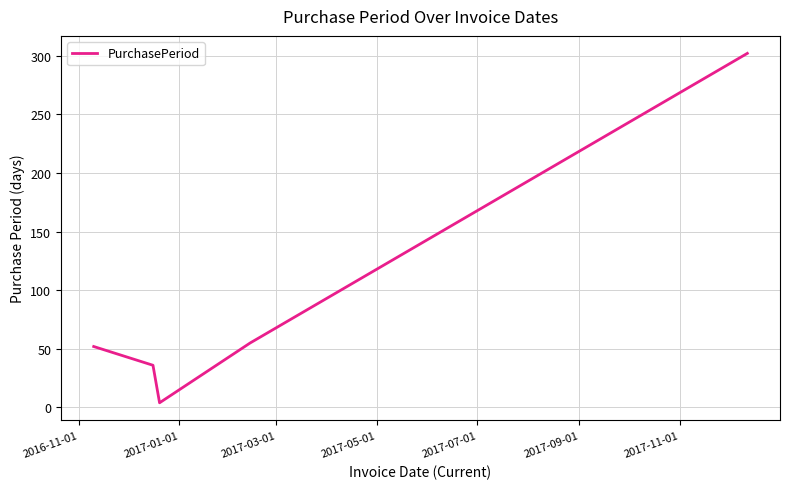

What is the average value?

90